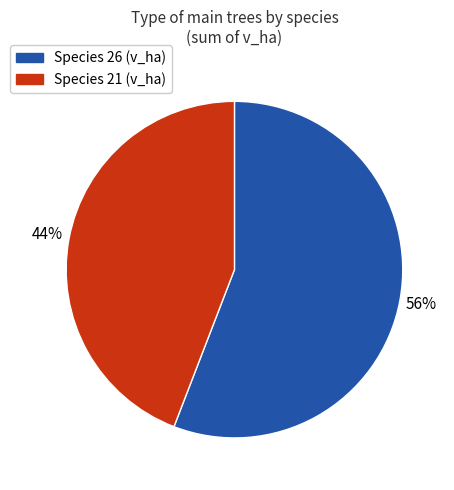

How many segments does this pie chart have?

2